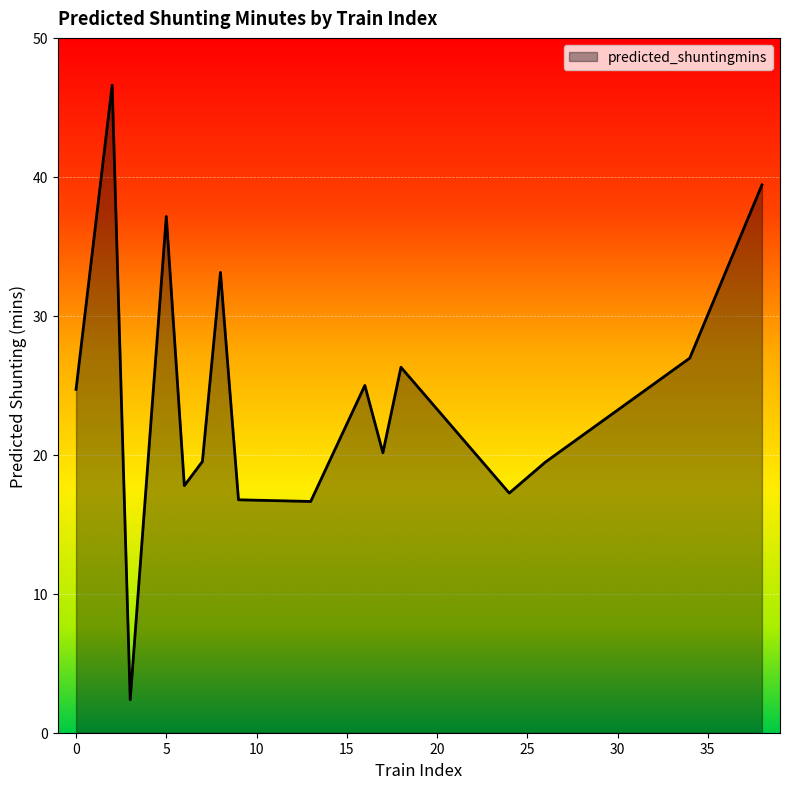

Count the number of categories in the chart.

18